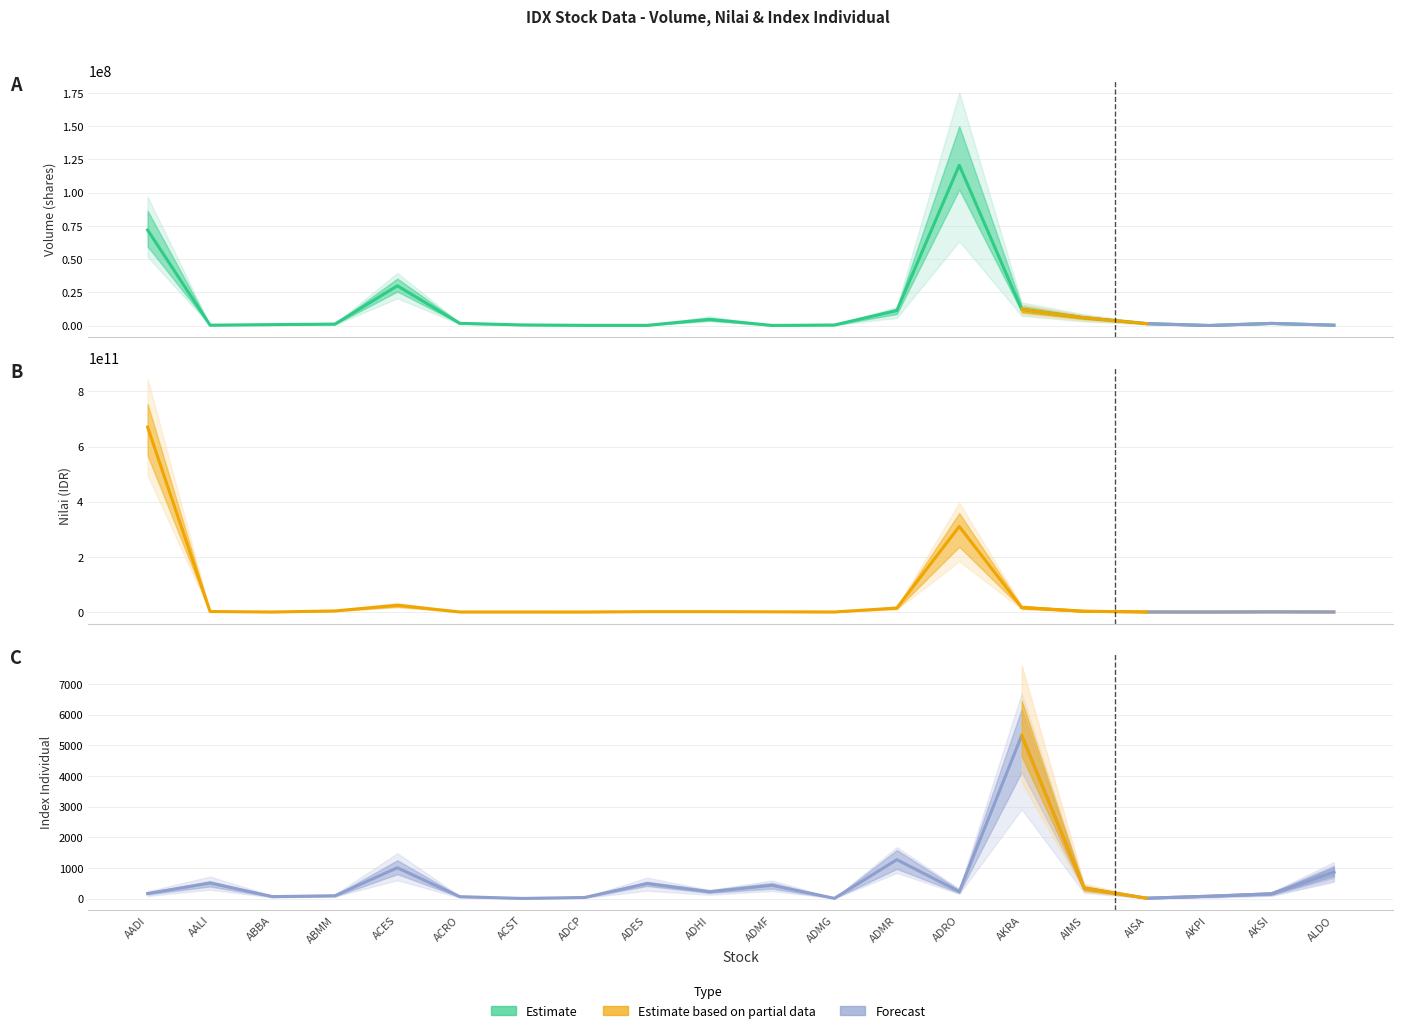

What is the difference between the highest and lowest values at AKPI?

8728420.9